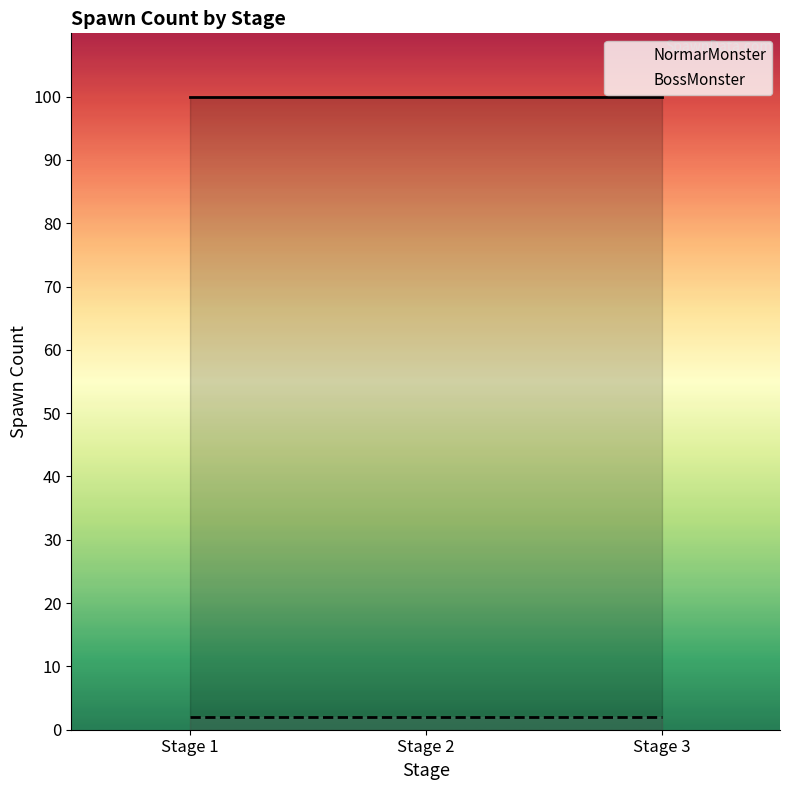

Reading left to right, extract all data points from this chart.

NormarMonster: Stage 1=100	Stage 2=100	Stage 3=100
BossMonster: Stage 1=2	Stage 2=2	Stage 3=2